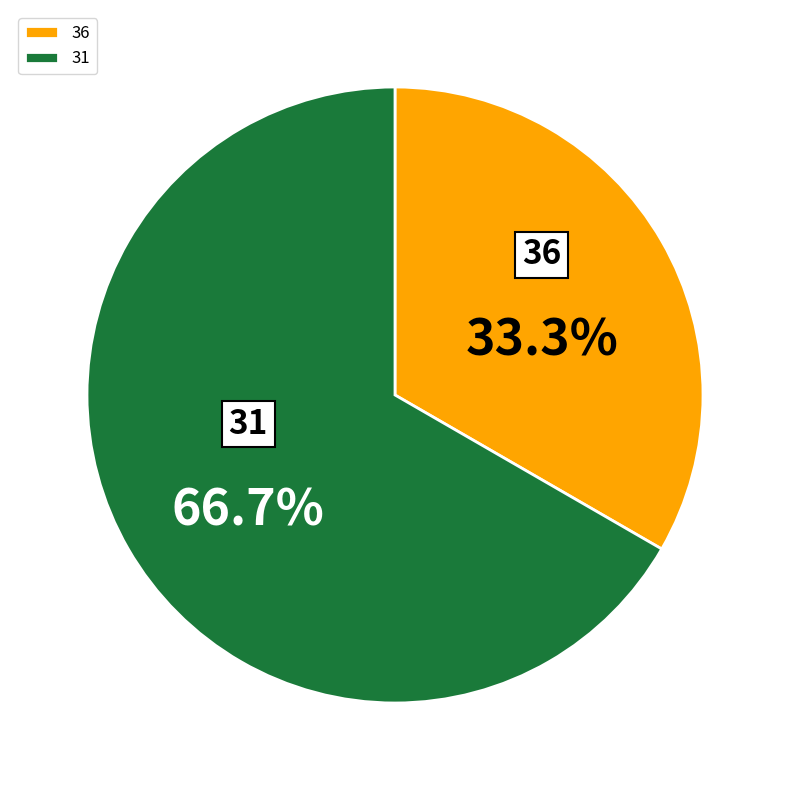

How much of the chart is everything except 36?

66.7%